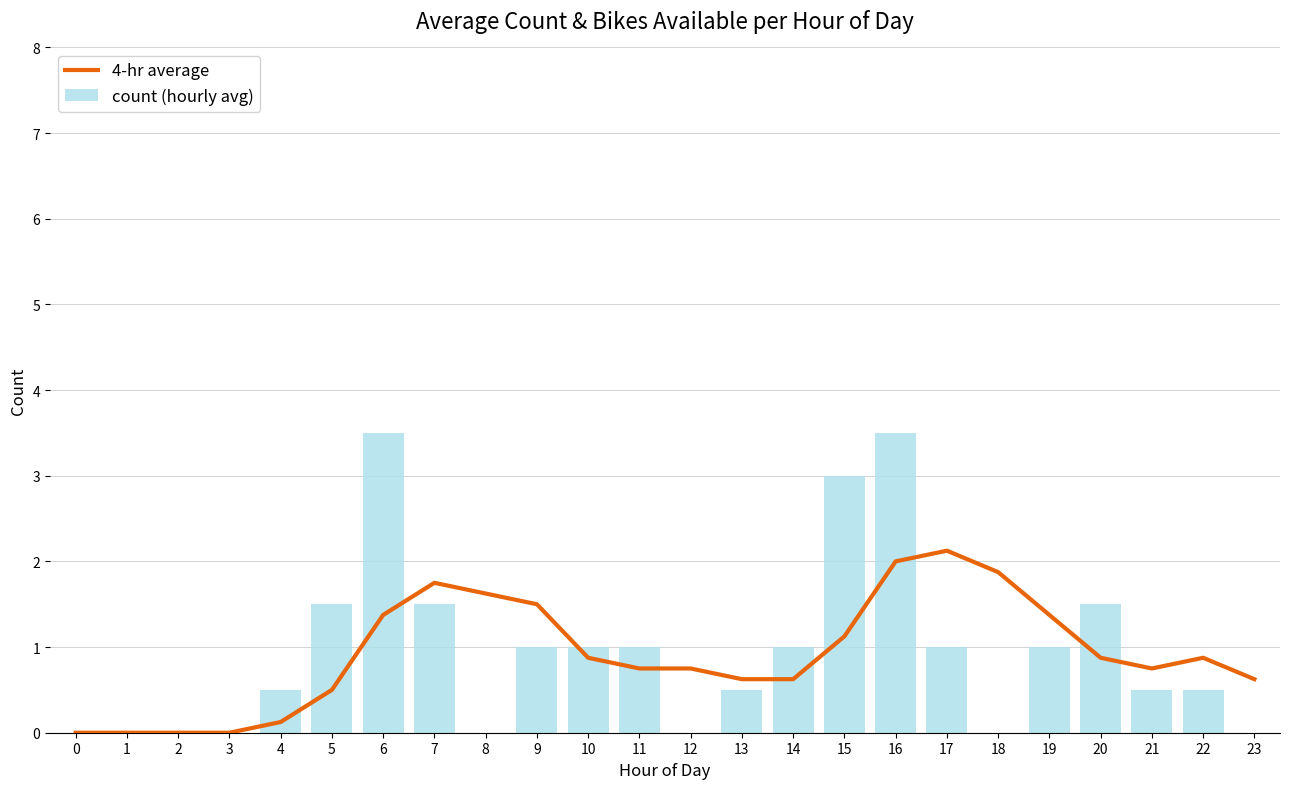

What is the difference between the maximum and second lowest values in the count (hourly avg) series?

3.5